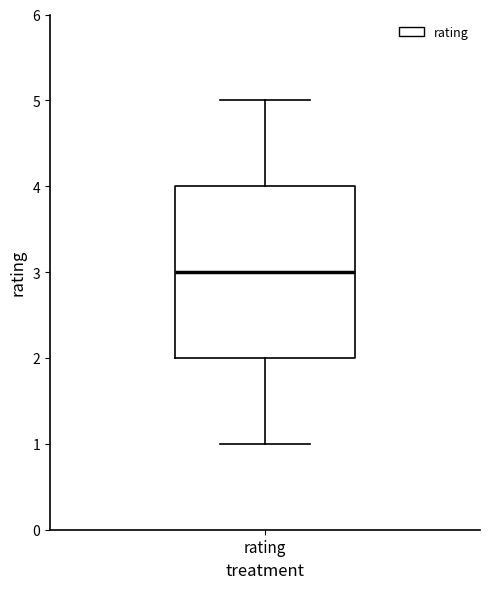

Where is the upper edge of the box for rating on the y-axis? The values are not printed on the chart, so give them approximately, as read against the axis.

4